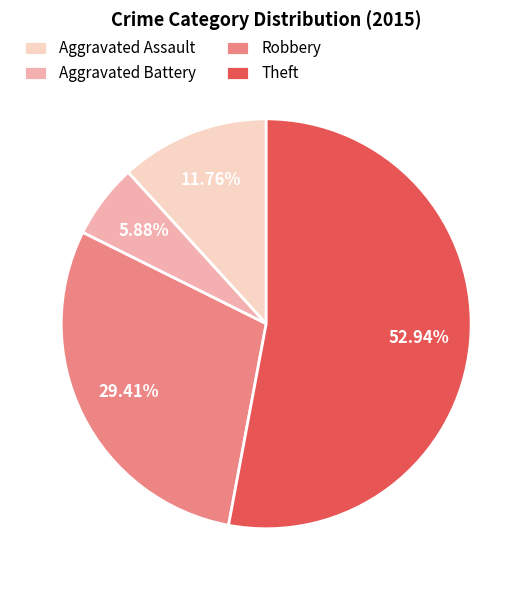

Between Theft and Aggravated Battery, which is larger?

Theft